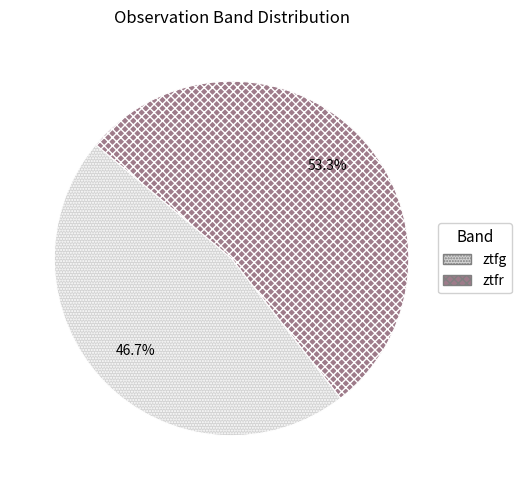

What percentage is the ztfr slice, to the nearest percent?

53%